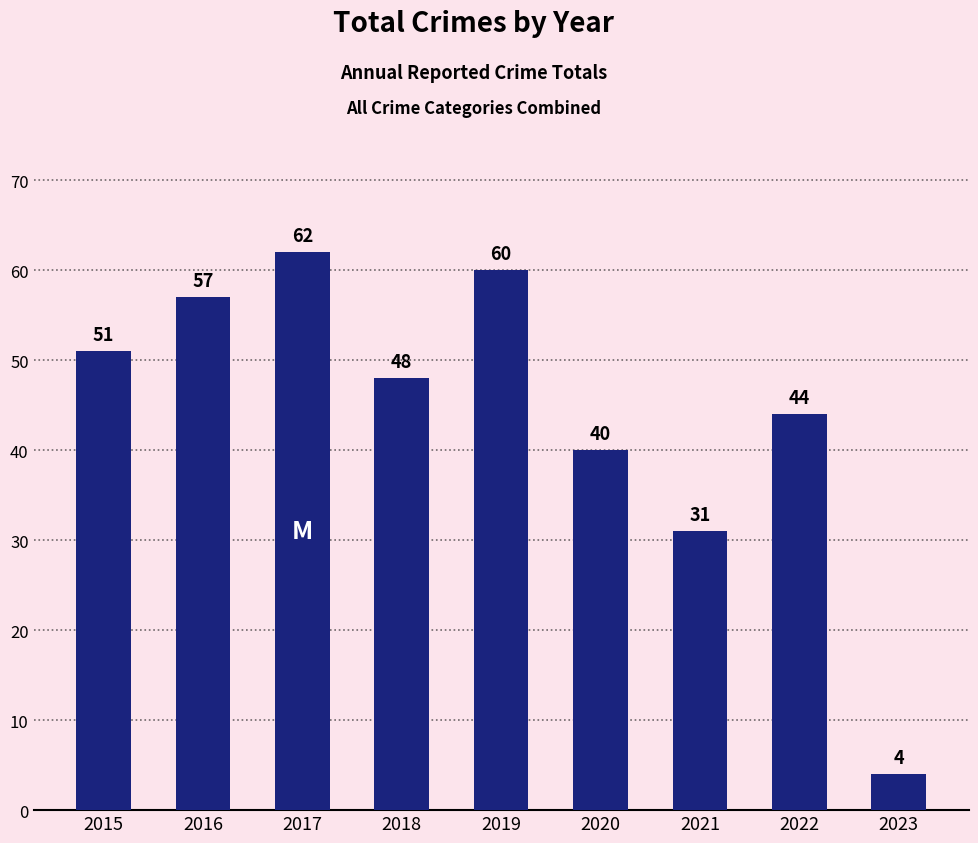

Reading left to right, list all the values displayed in this chart.

2015=51	2016=57	2017=62	2018=48	2019=60	2020=40	2021=31	2022=44	2023=4